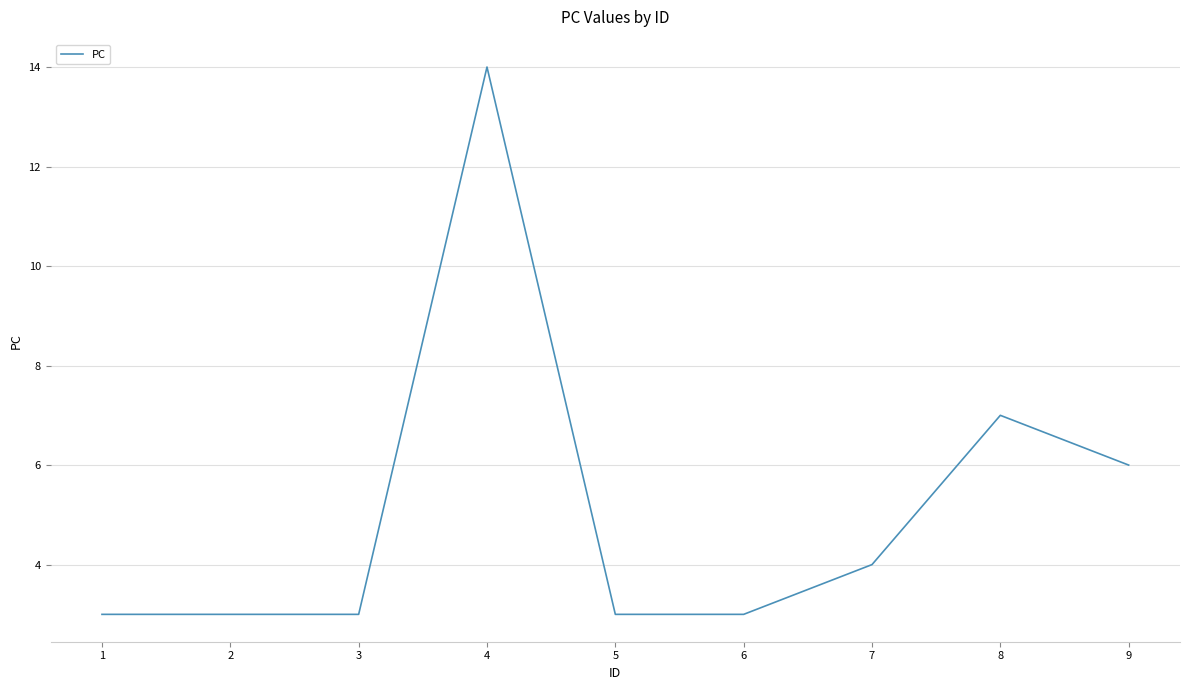

What is the difference between the maximum and minimum values?

11